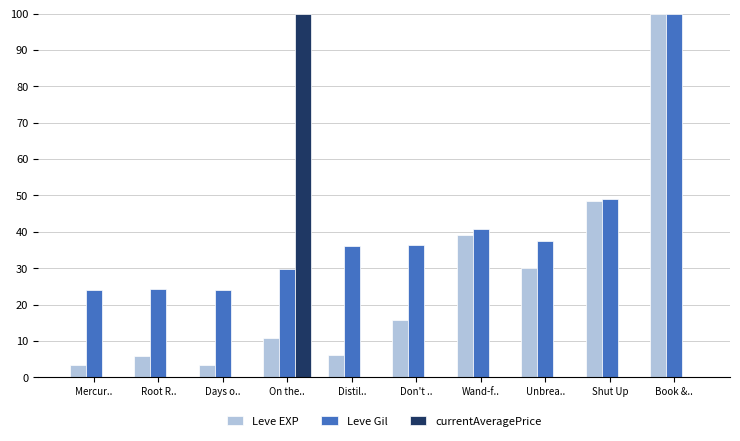

How many series are shown in this chart?

3